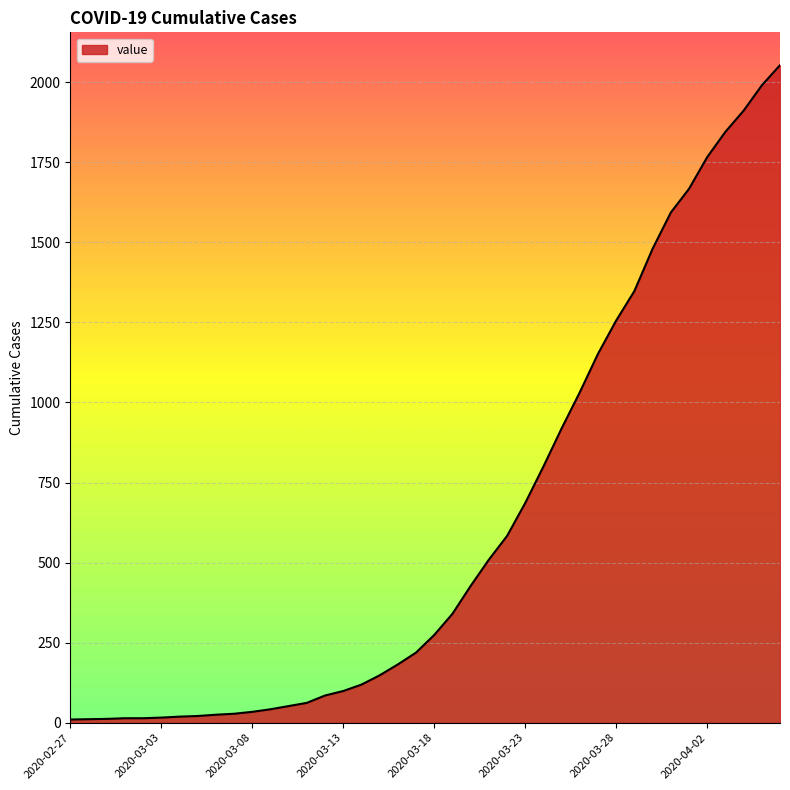

What is the maximum value shown in the chart?

2053